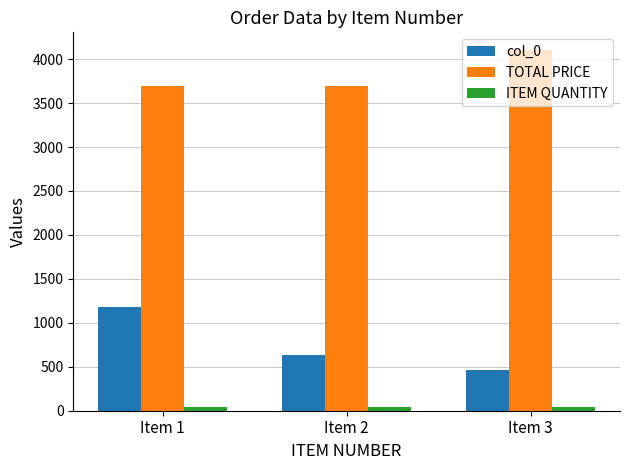

What is the minimum value shown in the chart?

37